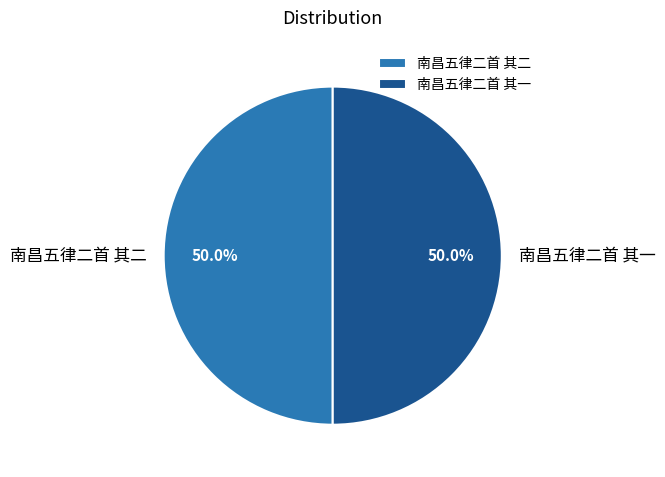

What is the ratio of the value at 南昌五律二首 其二 to the value at 南昌五律二首 其一?

1.0